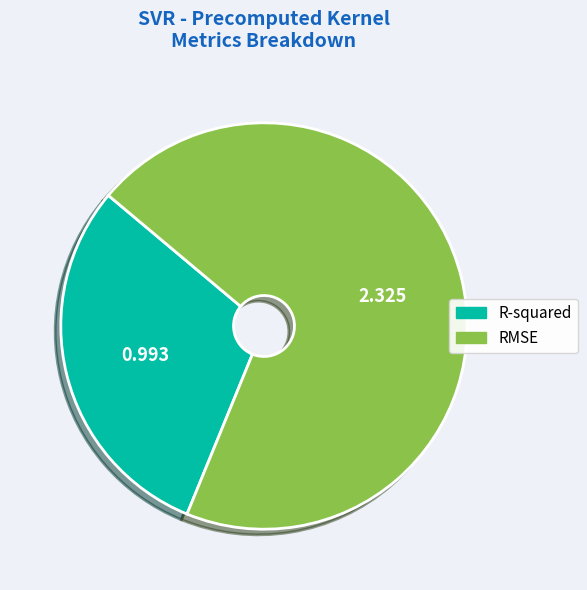

Is the sum of R-squared and RMSE greater than half?

Yes